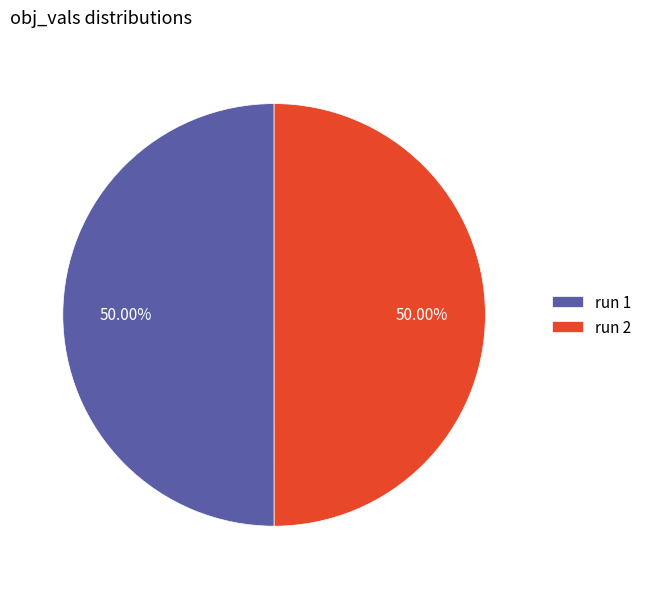

Do run 1 and run 2 together represent more than half of the pie?

Yes